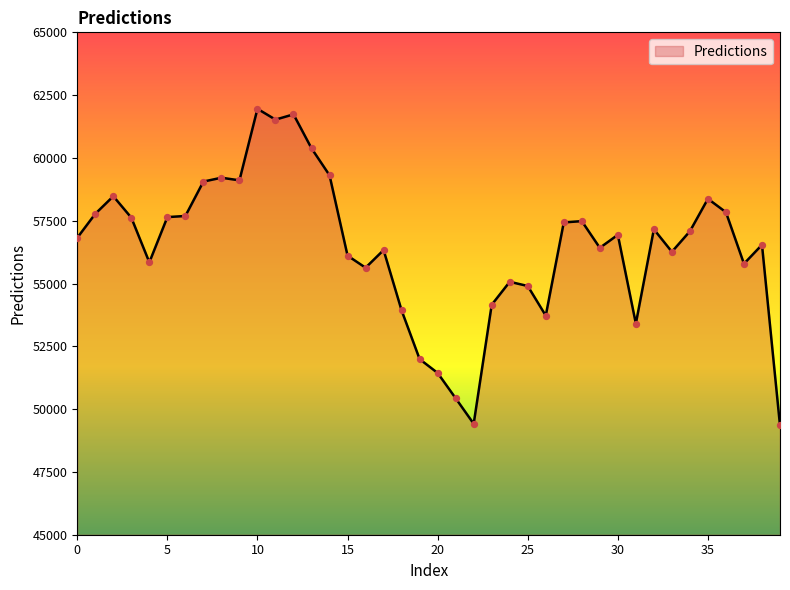

What is the difference between the maximum and minimum values?

12605.6